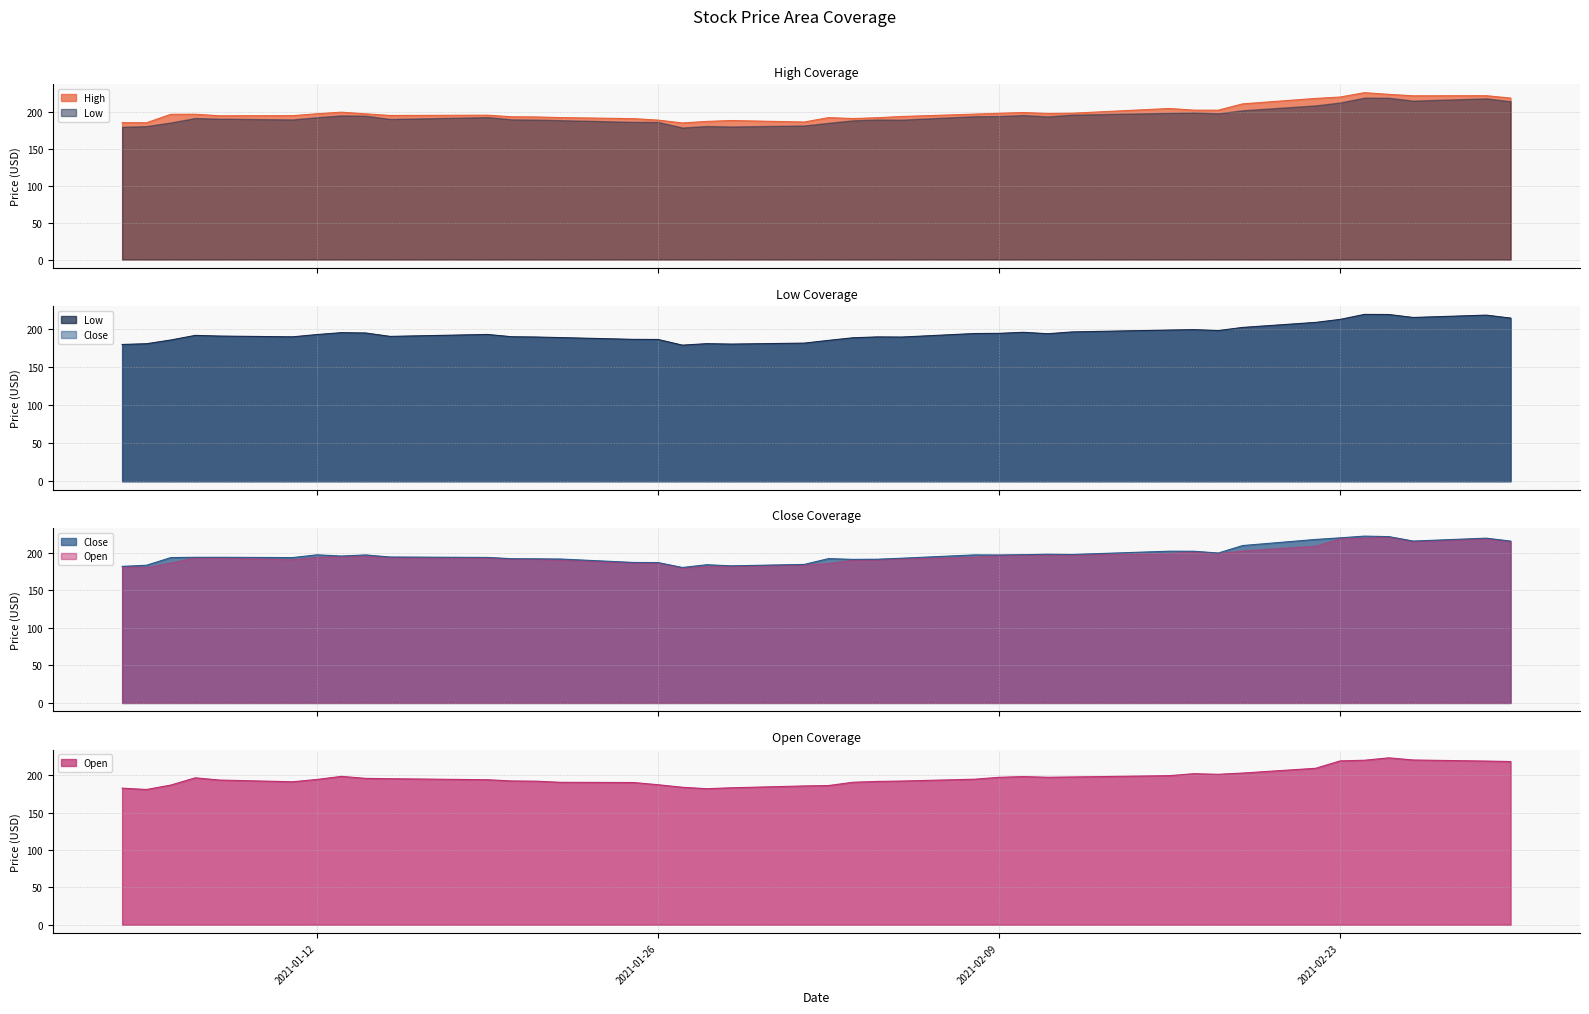

How many interior local peaks does the Close series have?

10